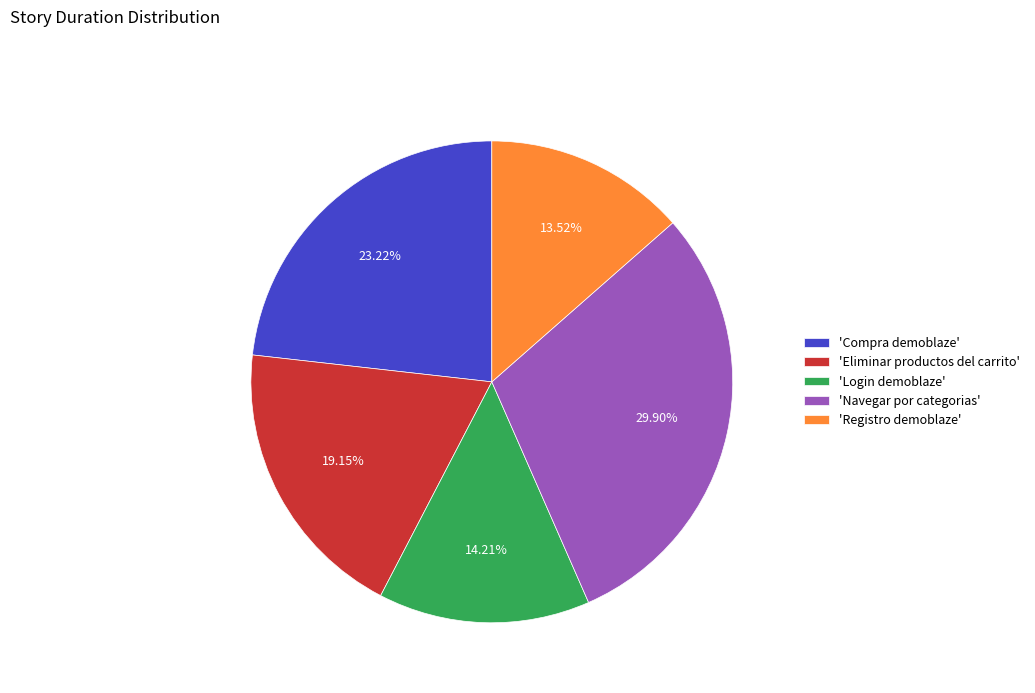

What is the largest slice in the pie chart?

'Navegar por categorias'